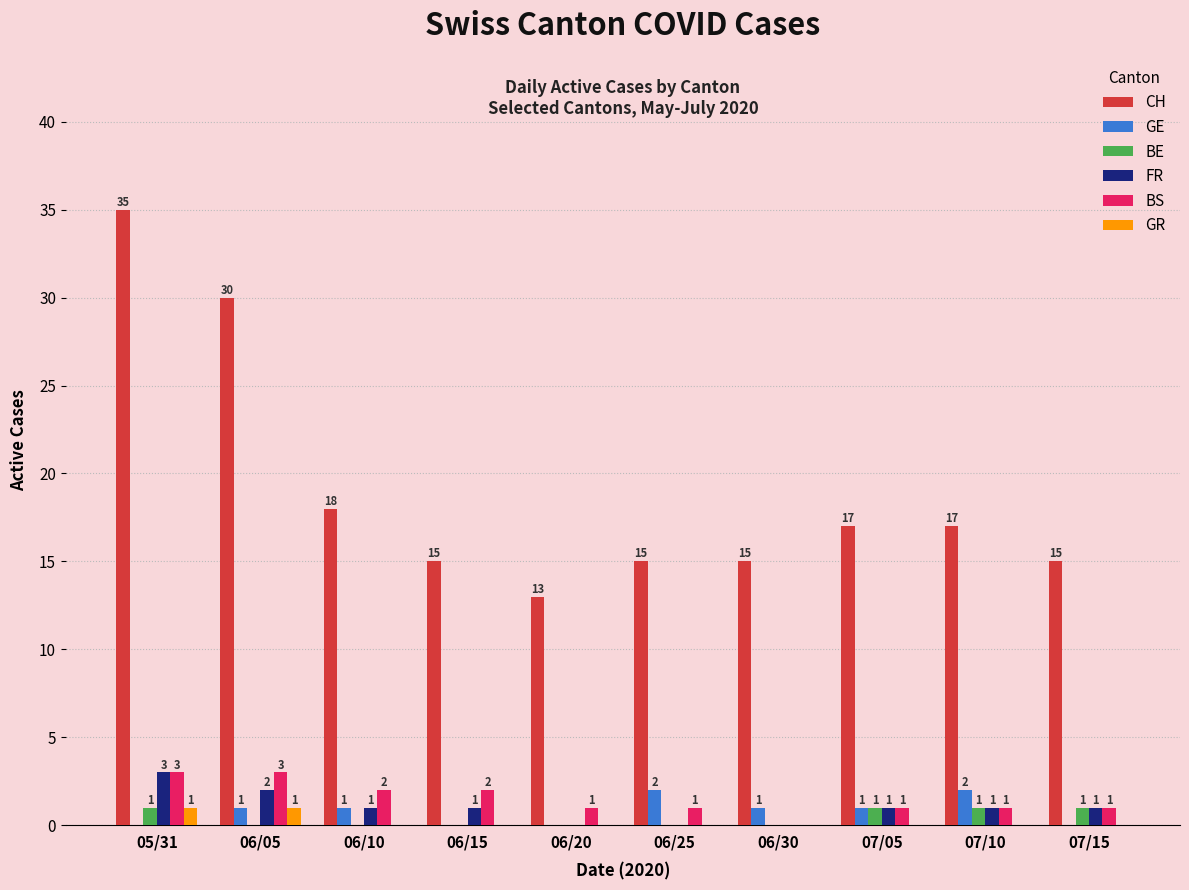

What is the difference between the FR values at 06/20 and 06/15?

1